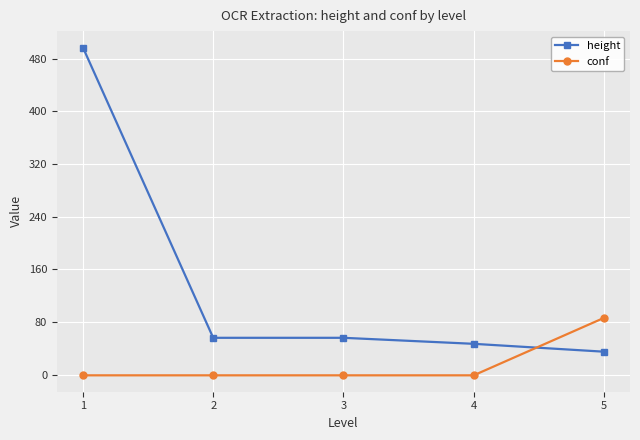

Which series has the widest spread of values?

height